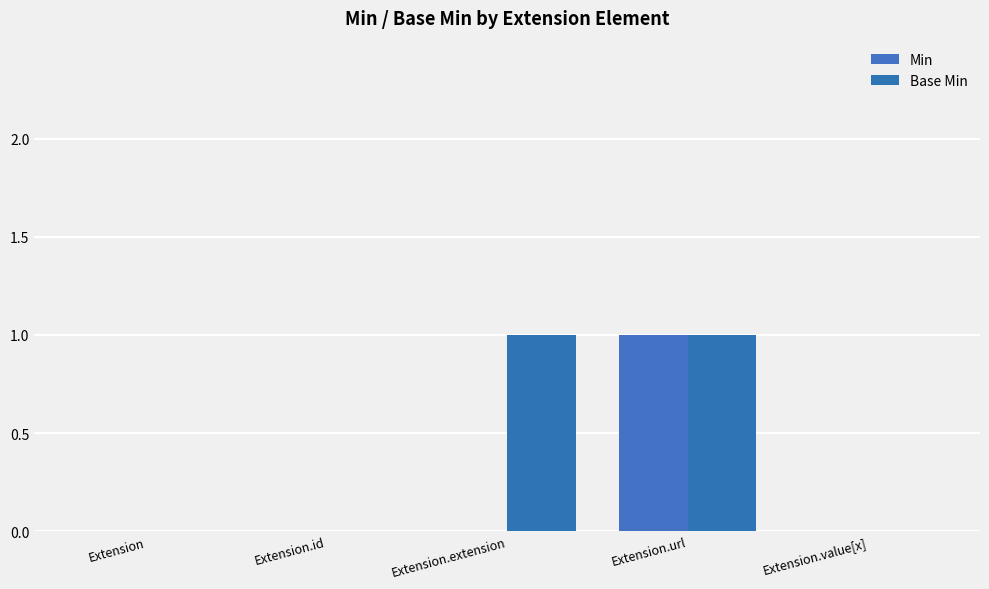

What is the value of the Base Min bar at the 4th from the left?

1